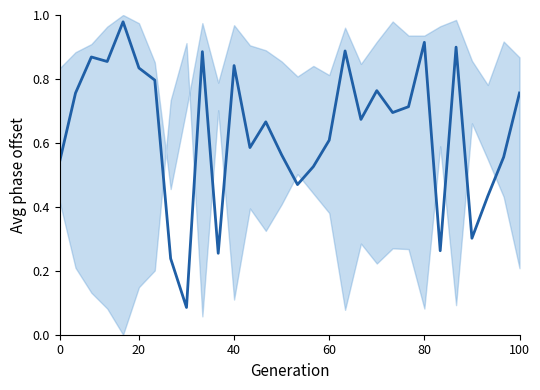

Reading left to right, extract all data points from this chart.

0.5	0.8	0.9	0.9	1.0	0.8	0.8	0.2	0.1	0.9	0.3	0.8	0.6	0.7	0.6	0.5	0.5	0.6	0.9	0.7	0.8	0.7	0.7	0.9	0.3	0.9	0.3	0.4	0.6	0.8